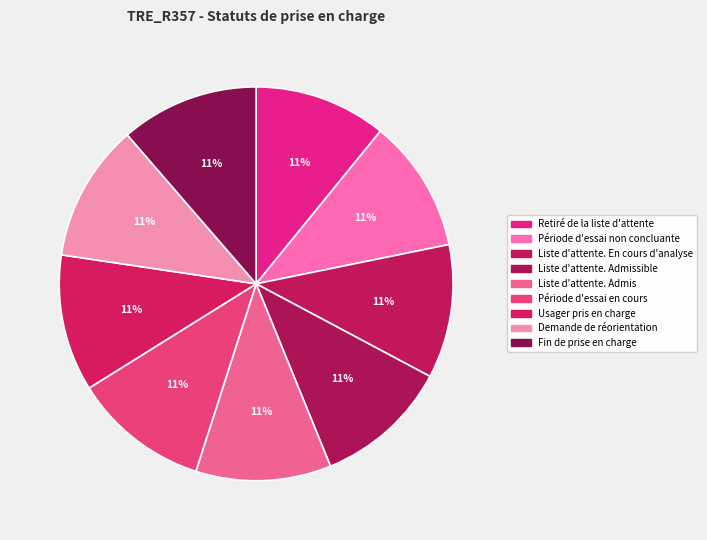

Rank the categories by value from highest to lowest.

Fin de prise en charge, Demande de réorientation, Usager pris en charge, Période d'essai en cours, Liste d'attente. Admis, Liste d'attente. Admissible, Liste d'attente. En cours d'analyse, Période d'essai non concluante, Retiré de la liste d'attente